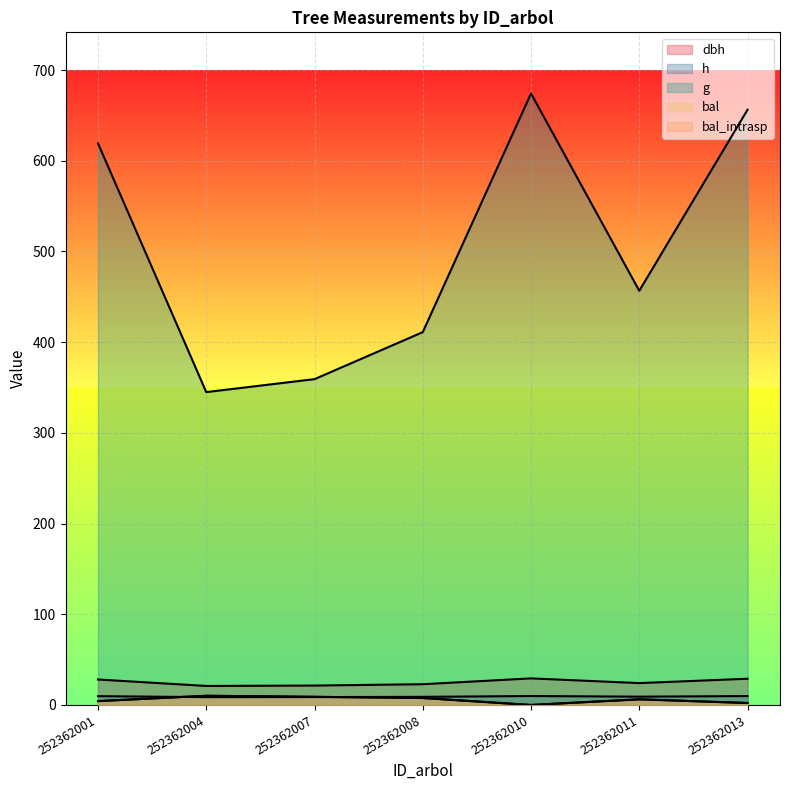

Rank the categories by bal_intrasp value from highest to lowest.

252362004, 252362007, 252362008, 252362011, 252362001, 252362013, 252362010